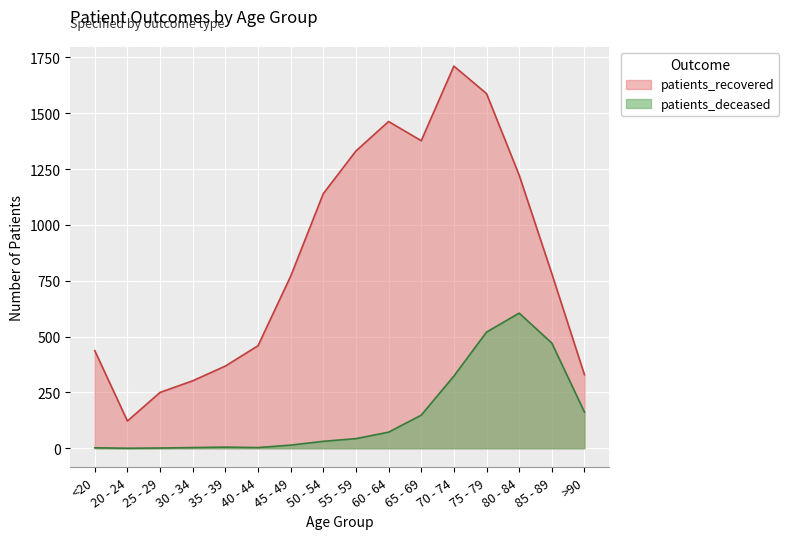

True or false: patients_deceased has a value of 378 at 80 - 84.

False